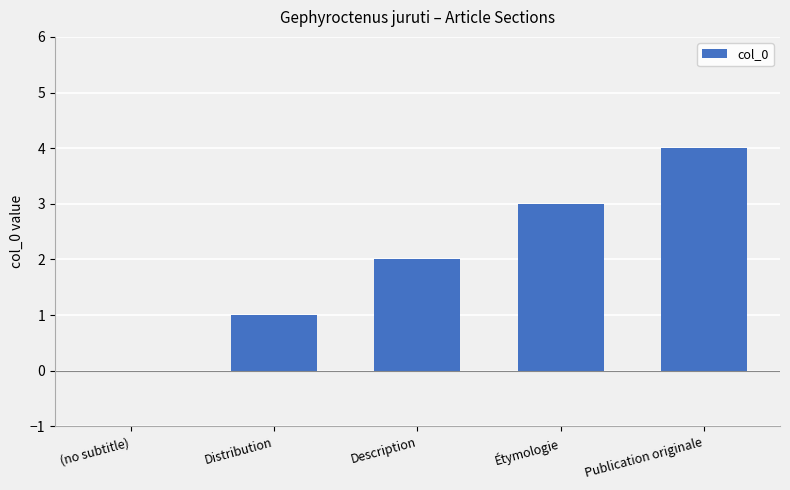

Which has a higher value, Publication originale or Distribution?

Publication originale